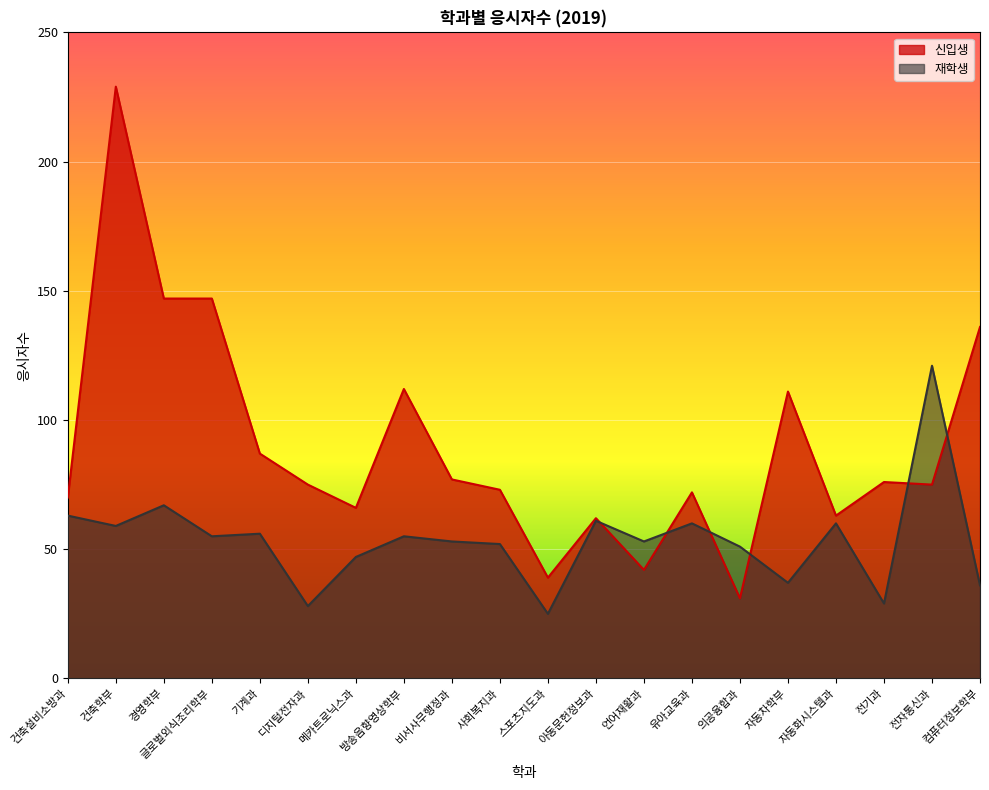

The value of 신입생 at 건축학부 is 409. True or false?

False